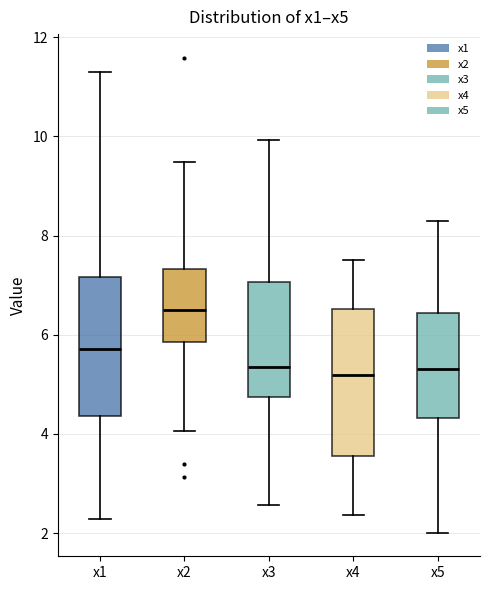

Reading left to right, read every box against the y-axis: the position of its median line, the range the box covers, and the ends of its whiskers. The values are not printed on the chart, so give them approximately, as read against the axis.

x1: median 5.8, box 4.4 to 7.2, whiskers 2.2 to 11.4
x2: median 6.4, box 5.8 to 7.4, whiskers 4.0 to 9.4
x3: median 5.4, box 4.8 to 7.0, whiskers 2.6 to 10.0
x4: median 5.2, box 3.6 to 6.6, whiskers 2.4 to 7.6
x5: median 5.4, box 4.4 to 6.4, whiskers 2.0 to 8.2